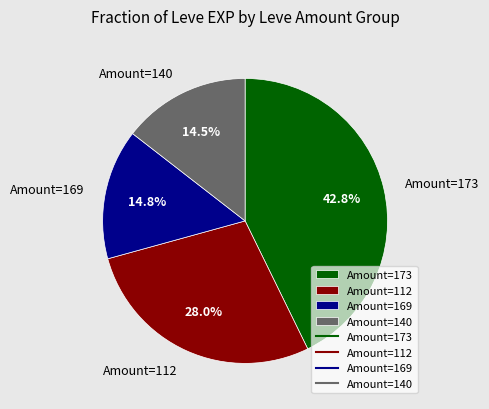

Which category has the biggest portion of the pie?

Amount=173